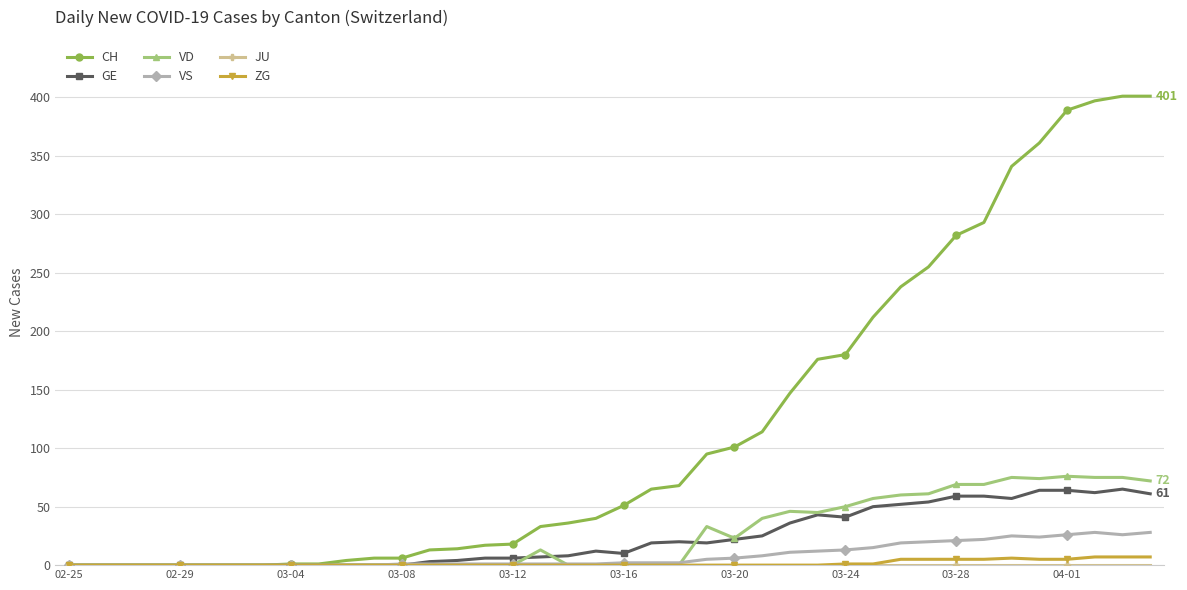

Which series has the largest range (max minus min)?

CH